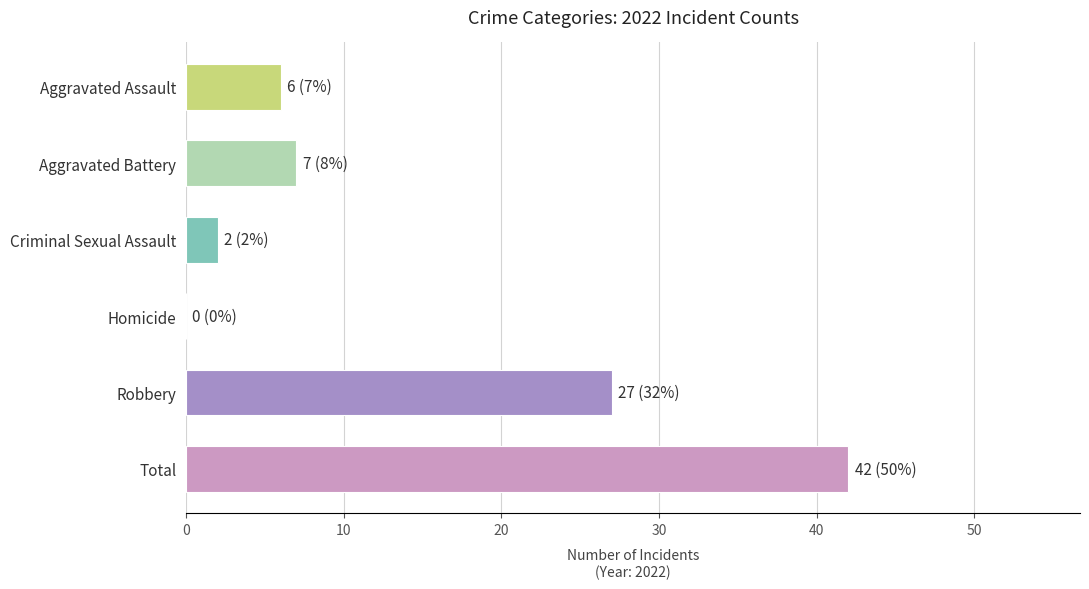

Which category has the highest value across all series?

Total